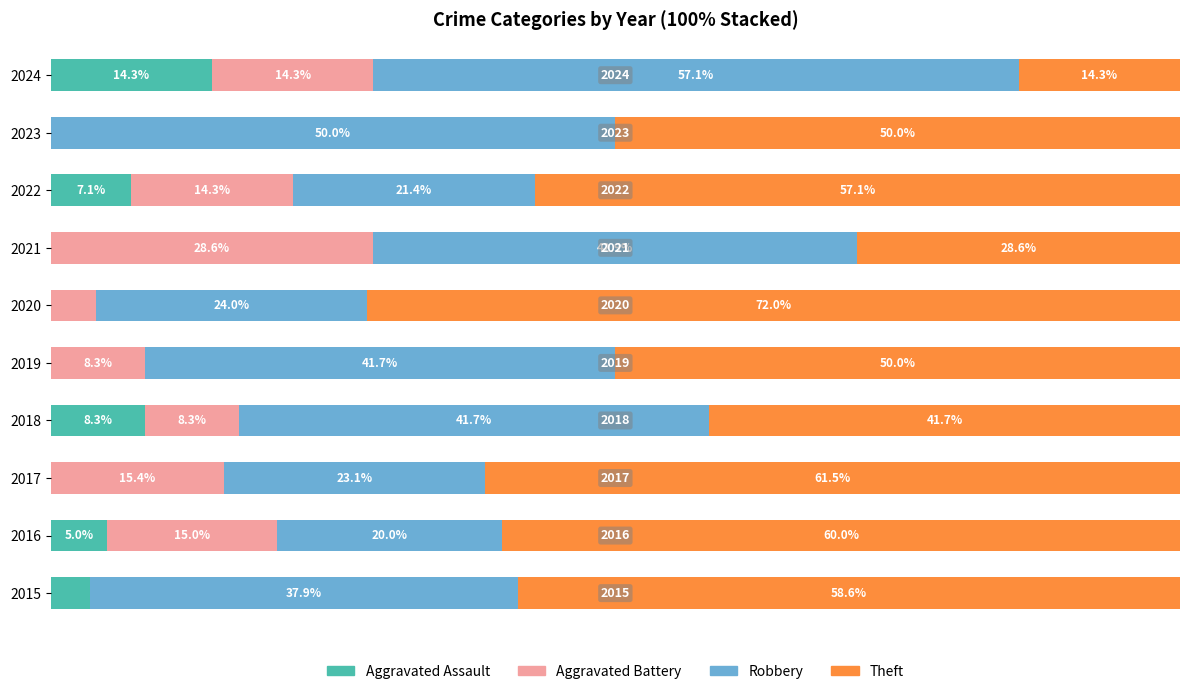

What are all the series names shown in the legend?

Aggravated Assault, Aggravated Battery, Robbery, Theft